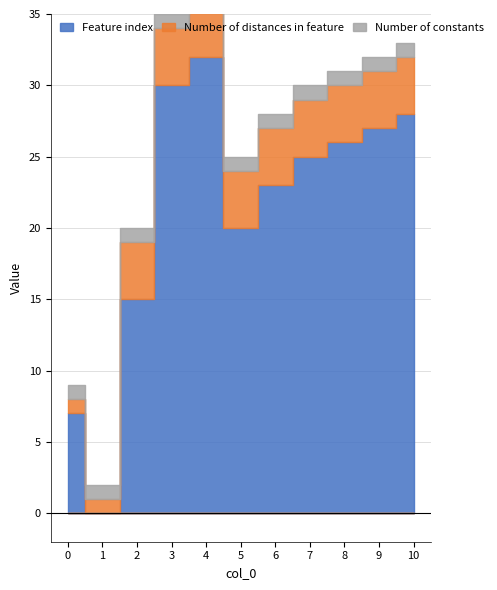

True or false: Number of constants has a value of 1 at 1.

False